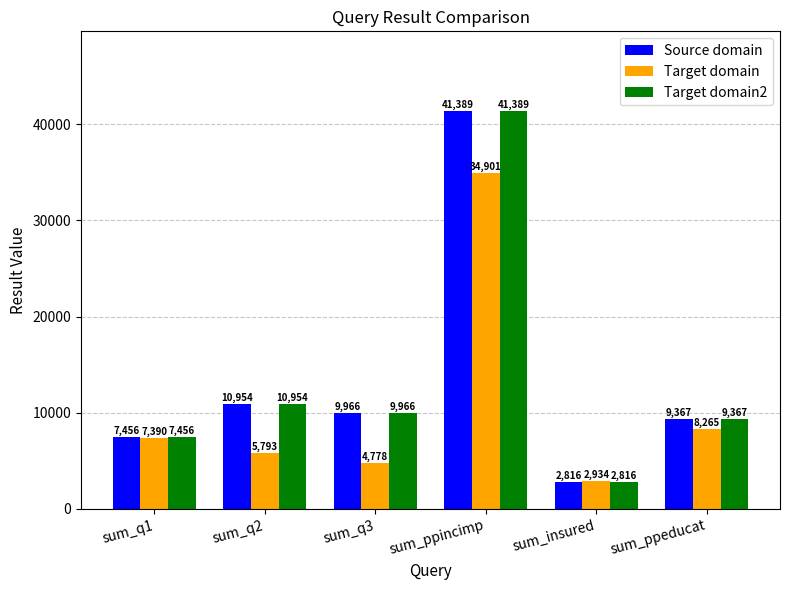

What is the difference between the maximum and minimum values in the Target domain2 series?

38573